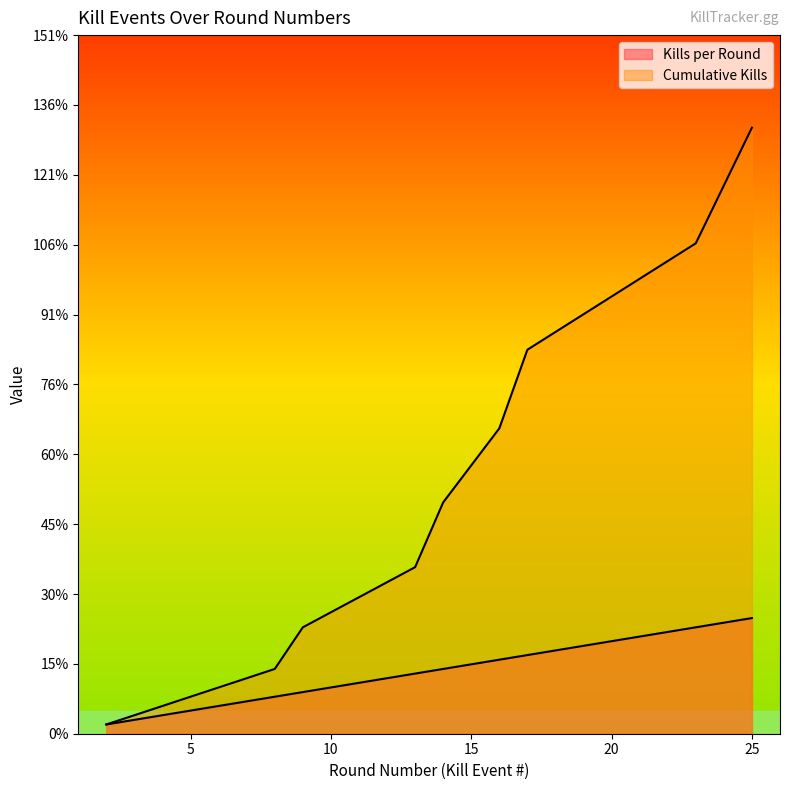

The Cumulative Kills series shows 119 at 17. True or false?

False